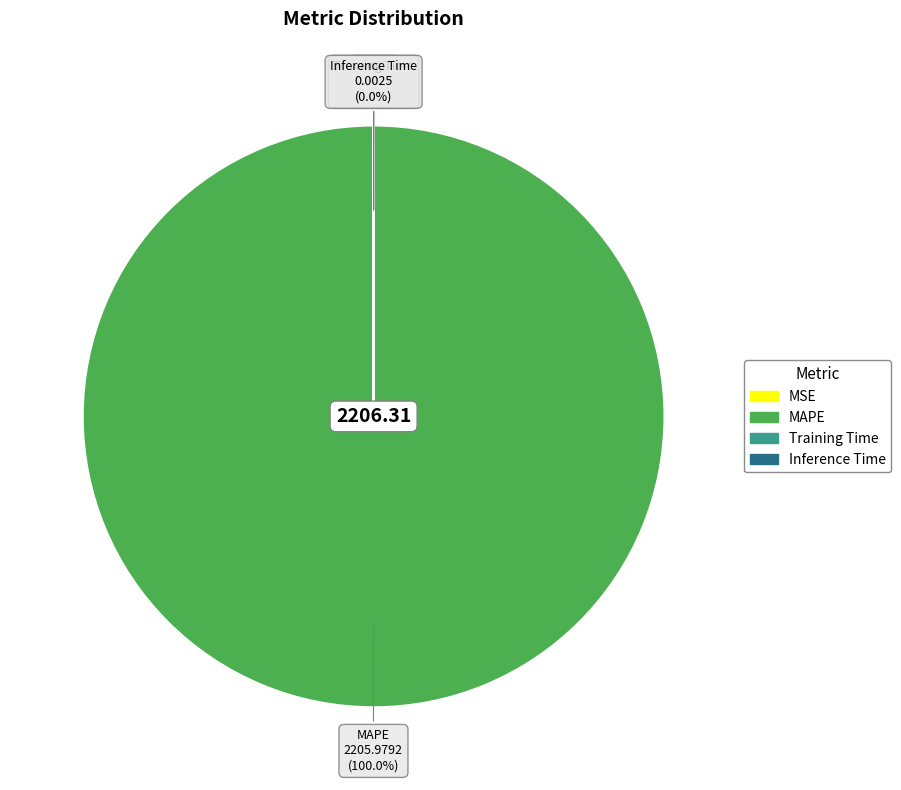

Which category accounts for the majority?

MAPE